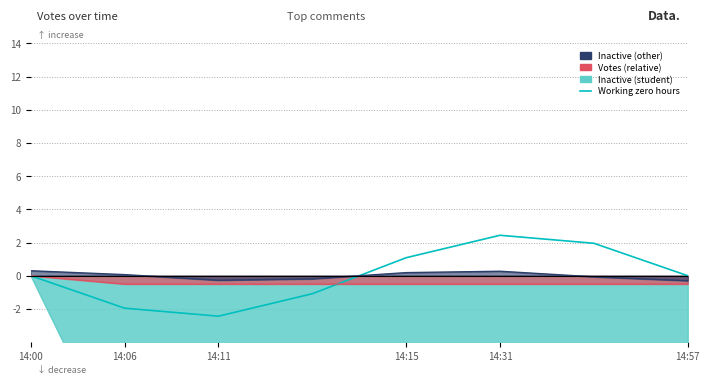

How many interior local valleys (lower than both neighbors) does the data have?

1